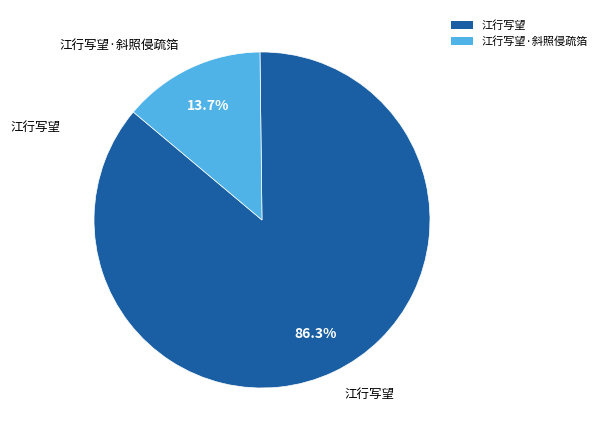

What is the largest slice in the pie chart?

江行写望